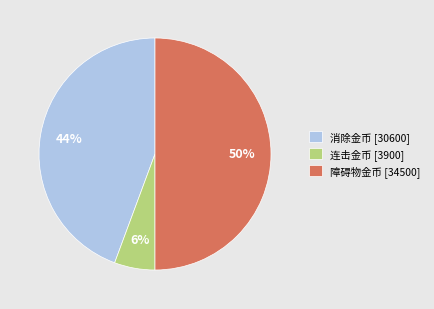

Which has a higher value, 连击金币 [3900] or 障碍物金币 [34500]?

障碍物金币 [34500]